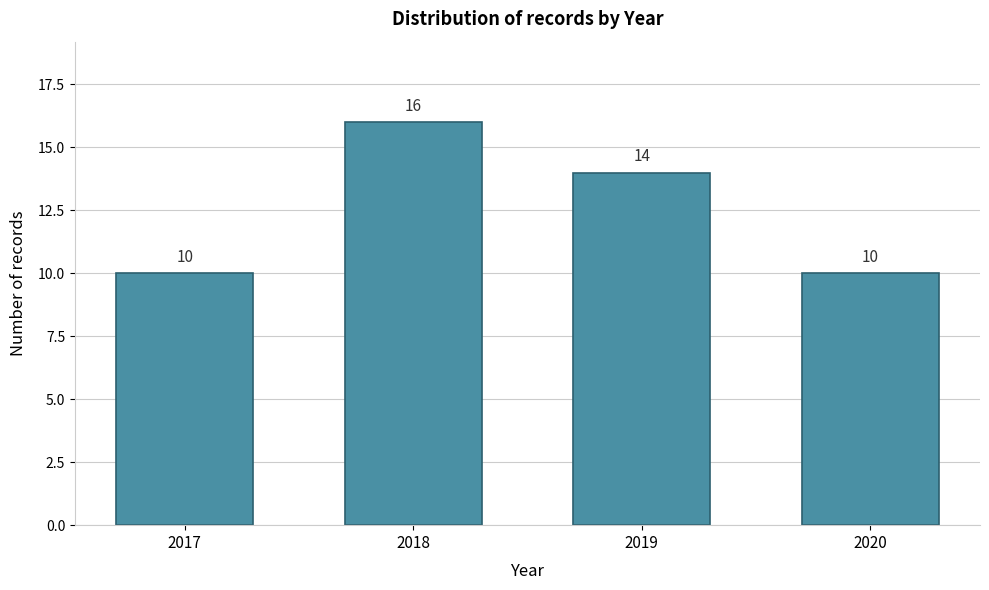

Reading right to left, what are all the values shown in this chart?

2020=10	2019=14	2018=16	2017=10